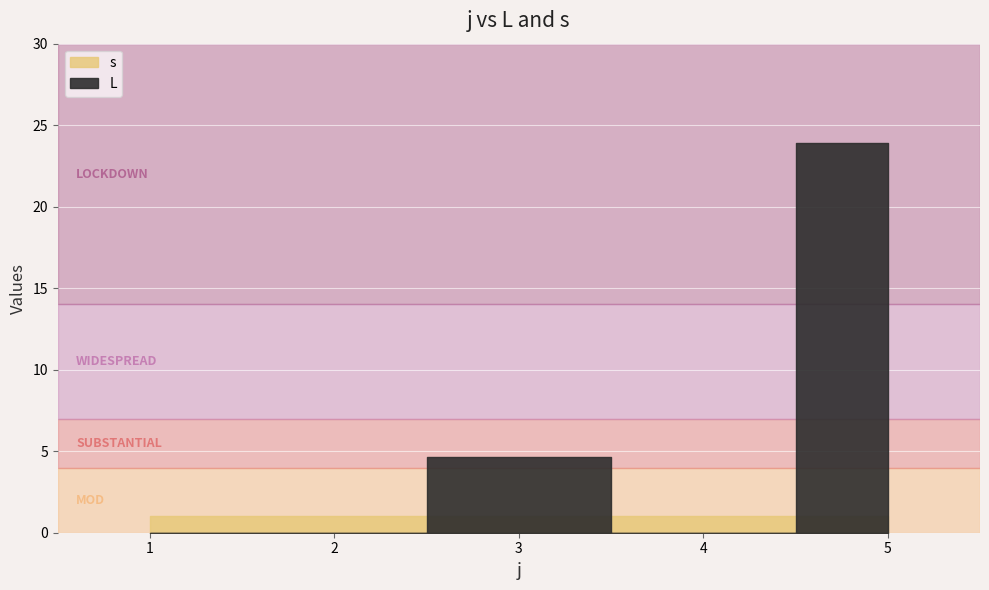

True or false: s has more than 2 interior local peaks.

False